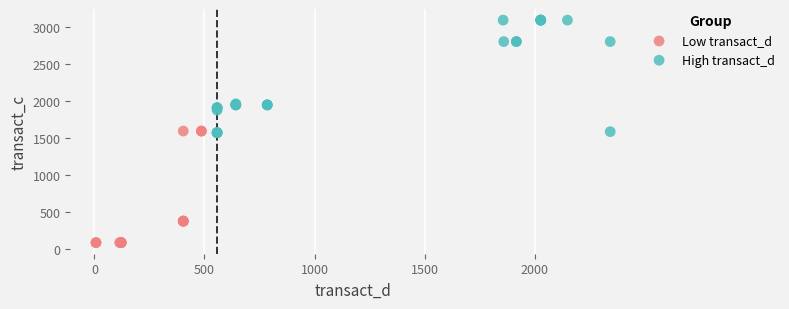

Which series reaches the minimum Y coordinate?

Low transact_d